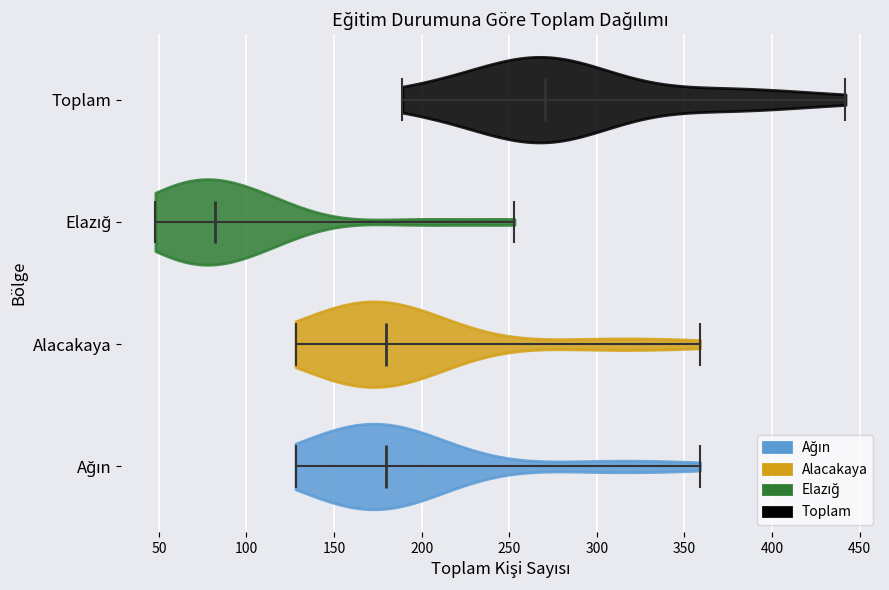

Which violin has the furthest to the right median line?

Toplam